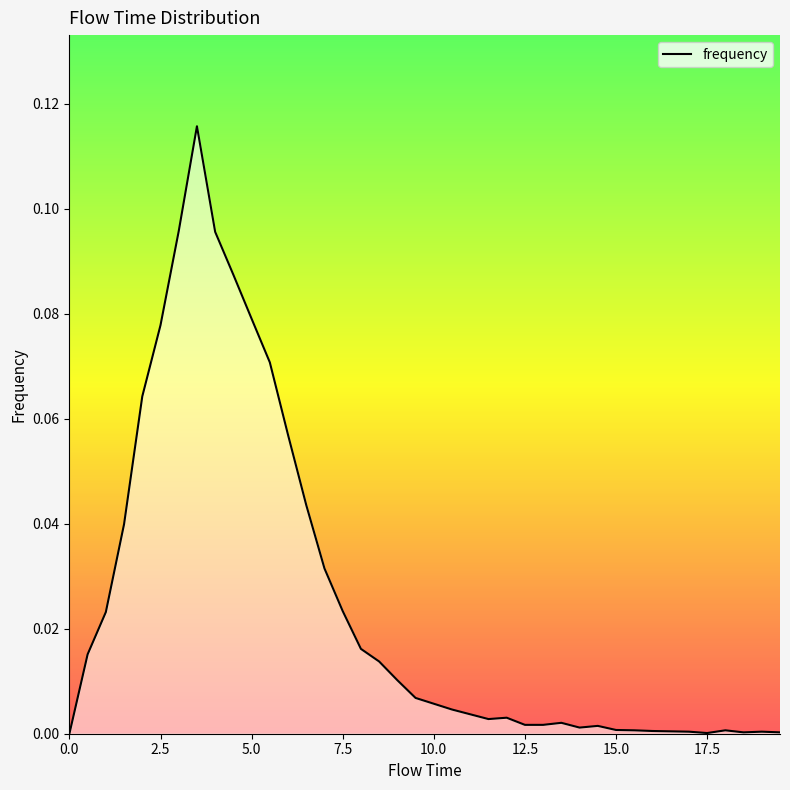

How many points are lower than both their immediate neighbors (excluding endpoints)?

4